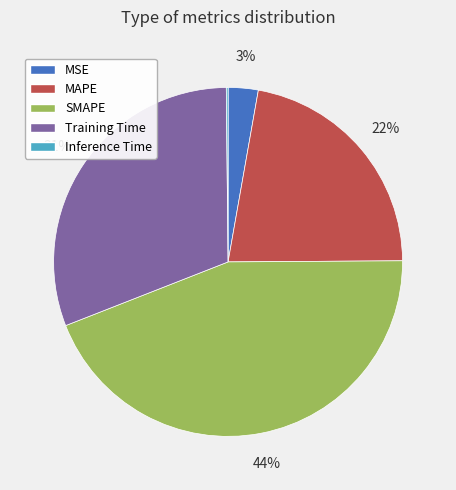

To the nearest percent, what is the difference between the largest and smallest slice percentages?

44%